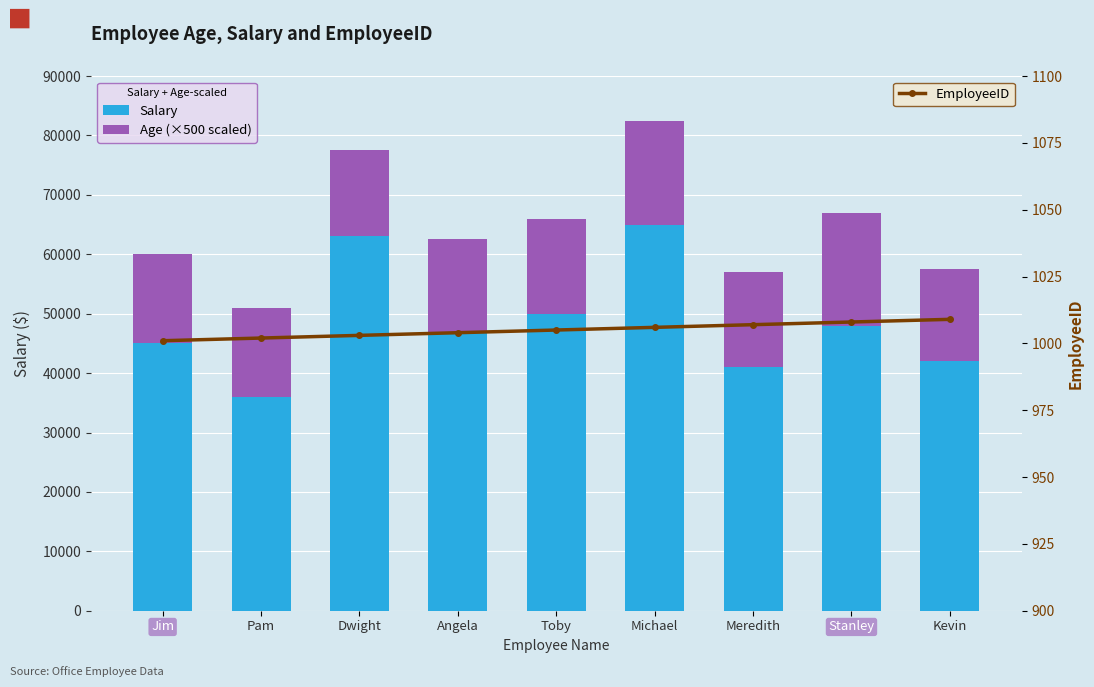

How many distinct data groups are displayed?

3